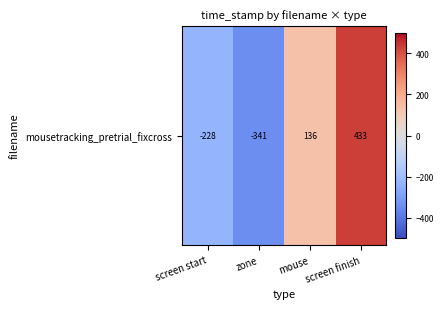

Rank the categories by value from lowest to highest.

zone, screen start, mouse, screen finish